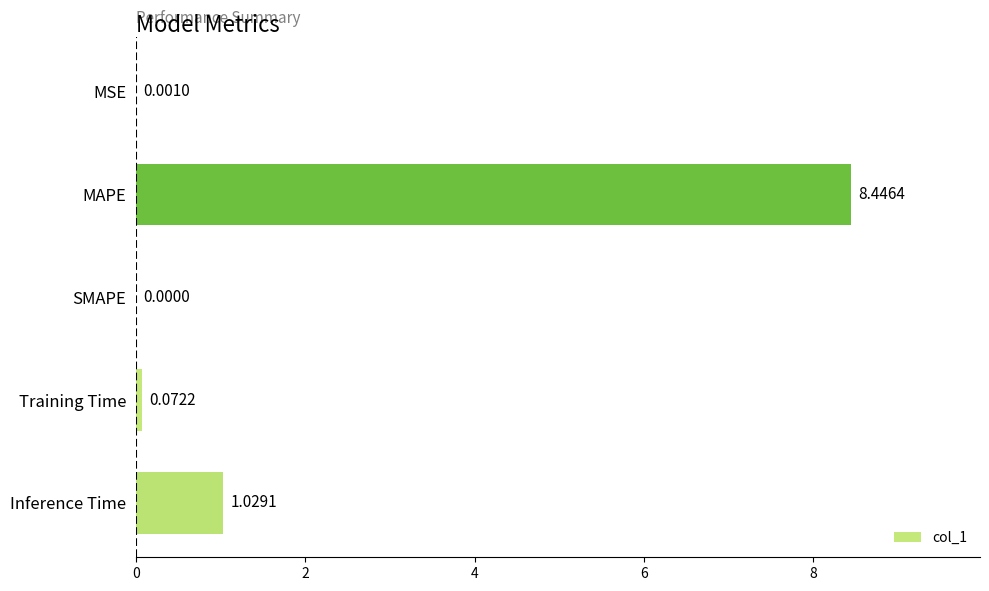

Where is the data nearest to the value 4?

Inference Time